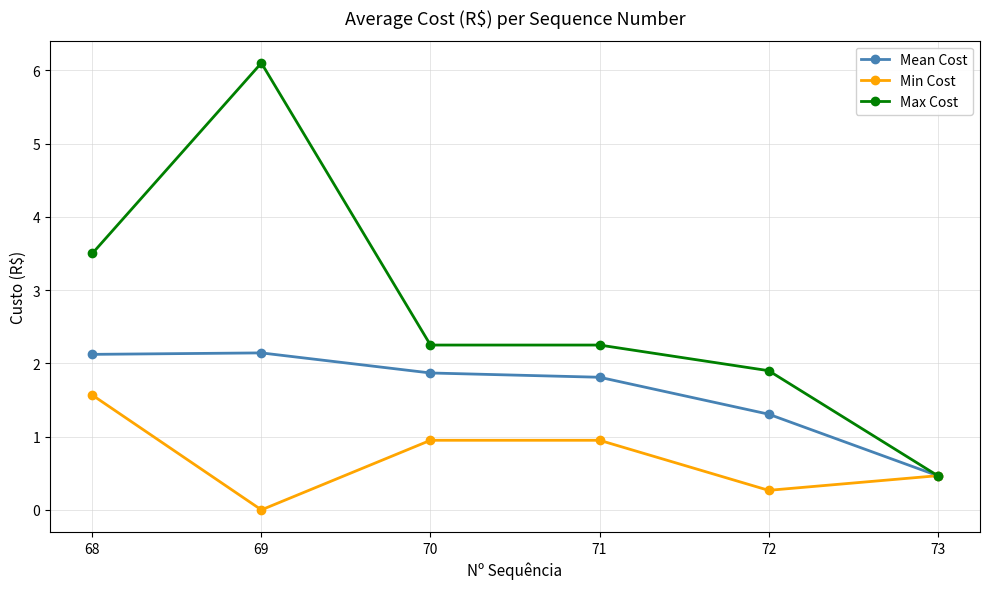

Read the Mean Cost value at 68.

2.1